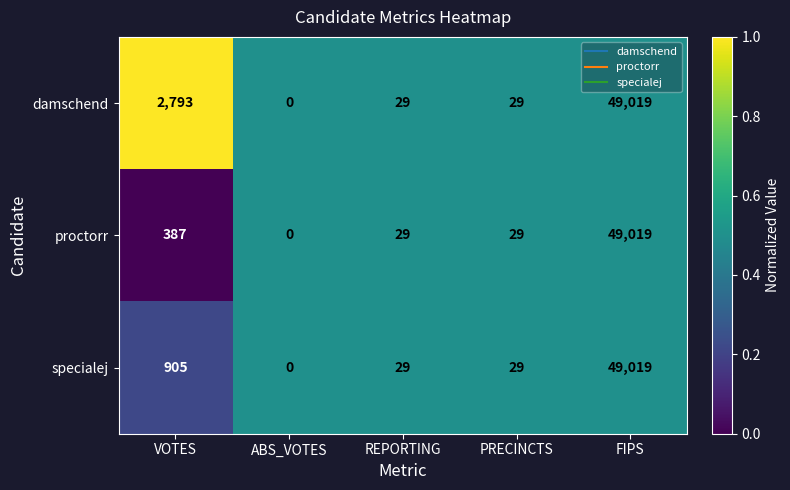

List the series in order of their overall mean, lowest first.

proctorr, specialej, damschend